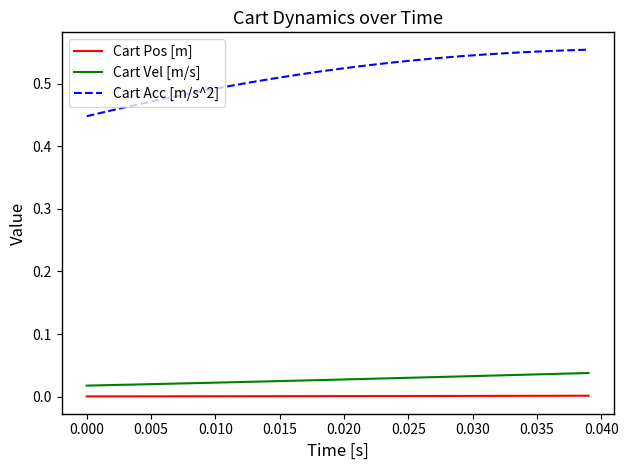

True or false: Cart Vel [m/s] and Cart Acc [m/s^2] intersect in this chart.

False